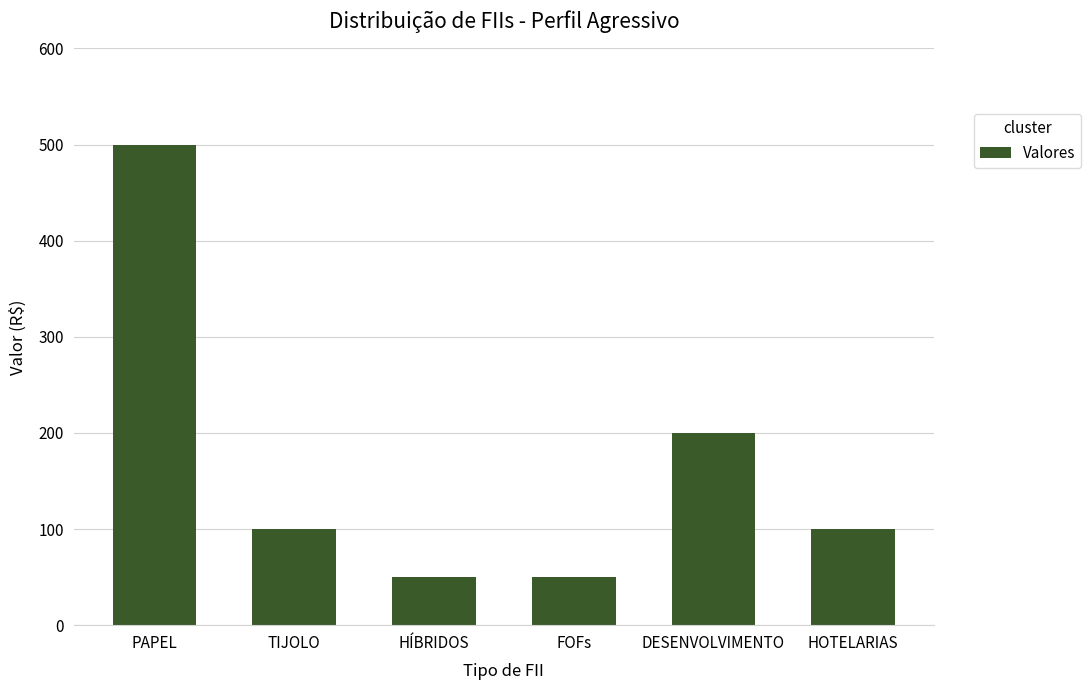

What is the difference between the values at HÍBRIDOS and PAPEL?

450